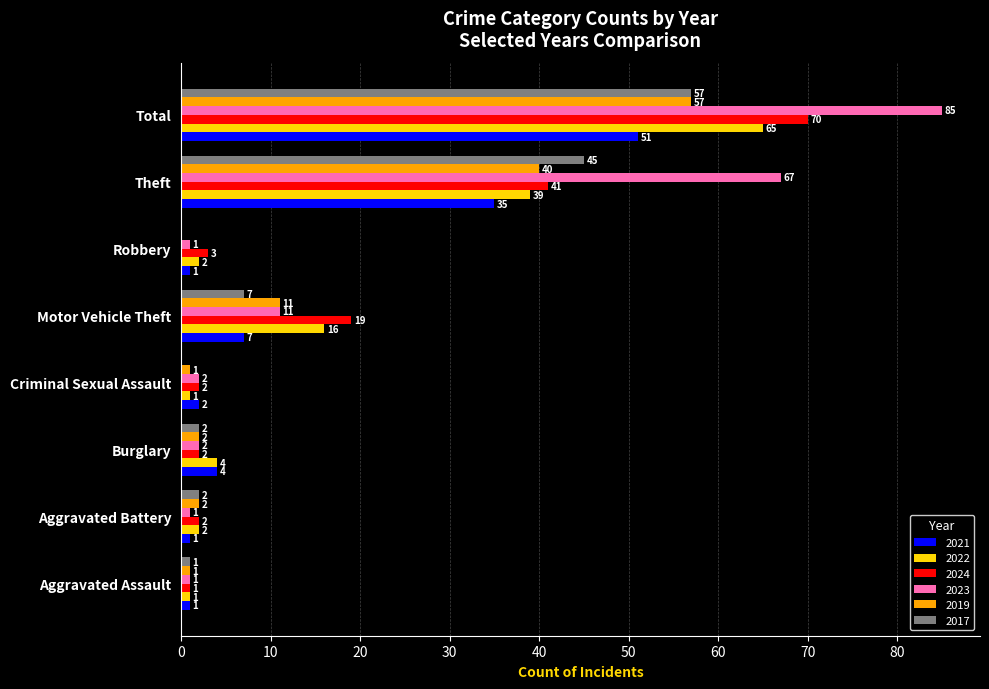

Is it true that 2023 equals 2 at Burglary?

True